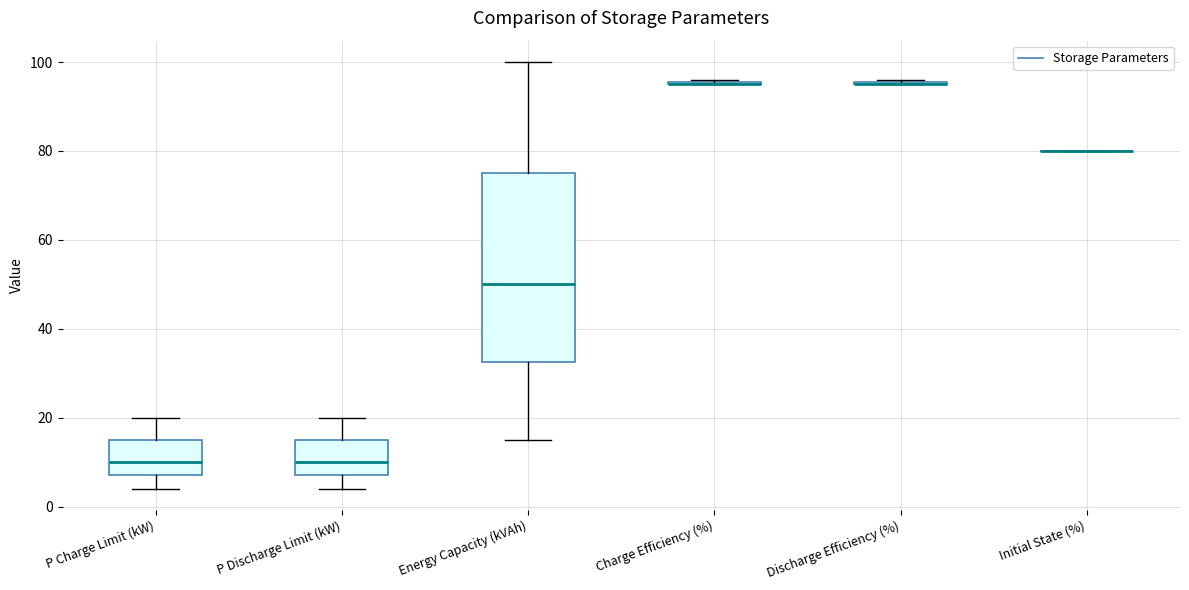

Reading left to right, transcribe this box plot: for each box, give where its median line is, the range the box spans, and where its two whiskers end, as read against the y-axis. The values are not printed on the chart, so give them approximately, as read against the axis.

P Charge Limit (kW): median 10, box 8 to 16, whiskers 4 to 20
P Discharge Limit (kW): median 10, box 8 to 16, whiskers 4 to 20
Energy Capacity (kVAh): median 50, box 32 to 76, whiskers 16 to 100
Charge Efficiency (%): box collapsed to a line at 96, whiskers 96 to 96
Discharge Efficiency (%): box collapsed to a line at 96, whiskers 96 to 96
Initial State (%): box collapsed to a line at 80, whiskers 80 to 80